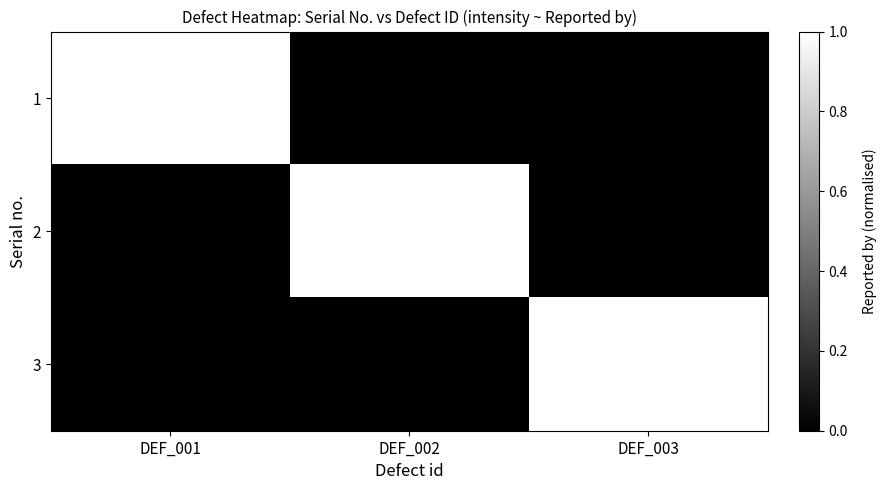

Count the 1 values in the range 0 to 2400349.

3